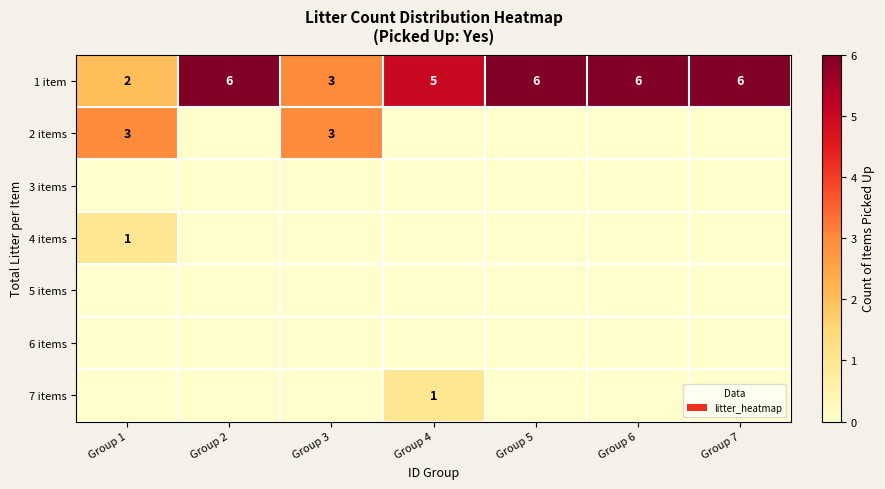

The 1 item series shows 4 at Group 5. True or false?

False